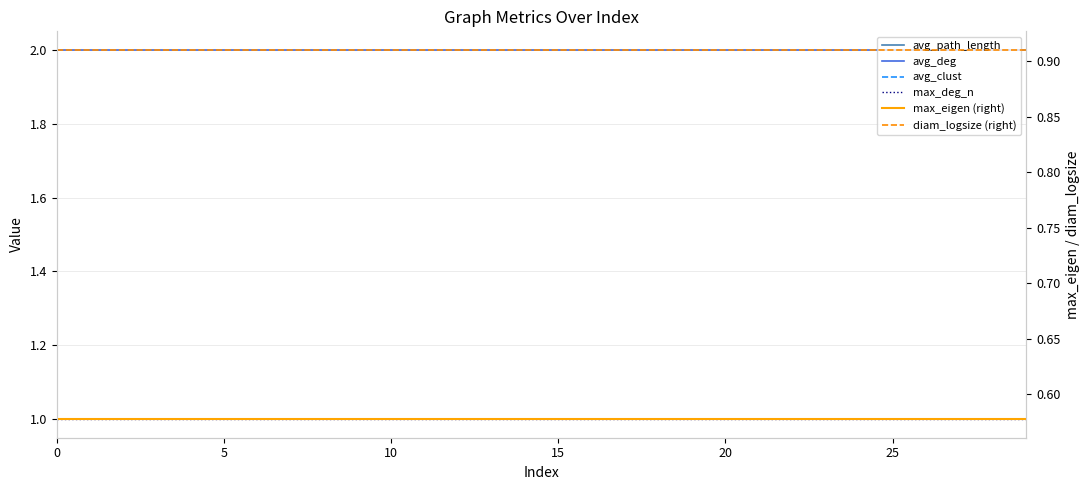

True or false: avg_path_length has more than 0 interior local peaks.

False